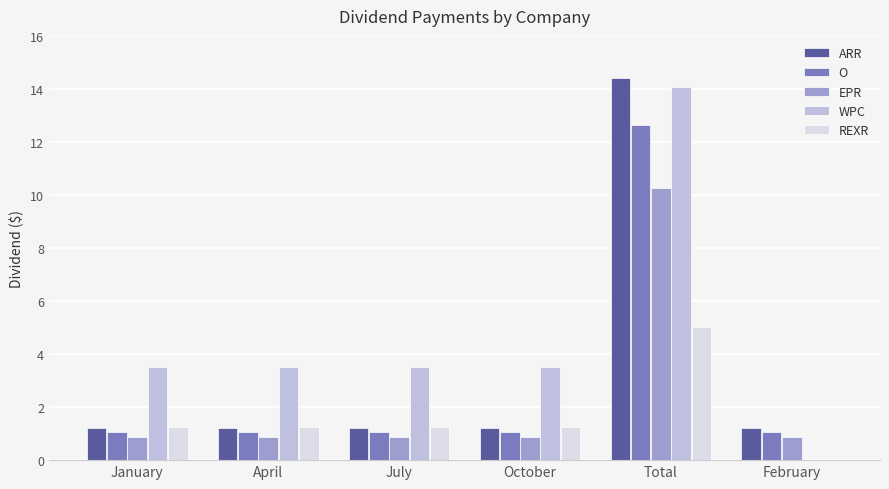

The value of O at October is 1.1. True or false?

True